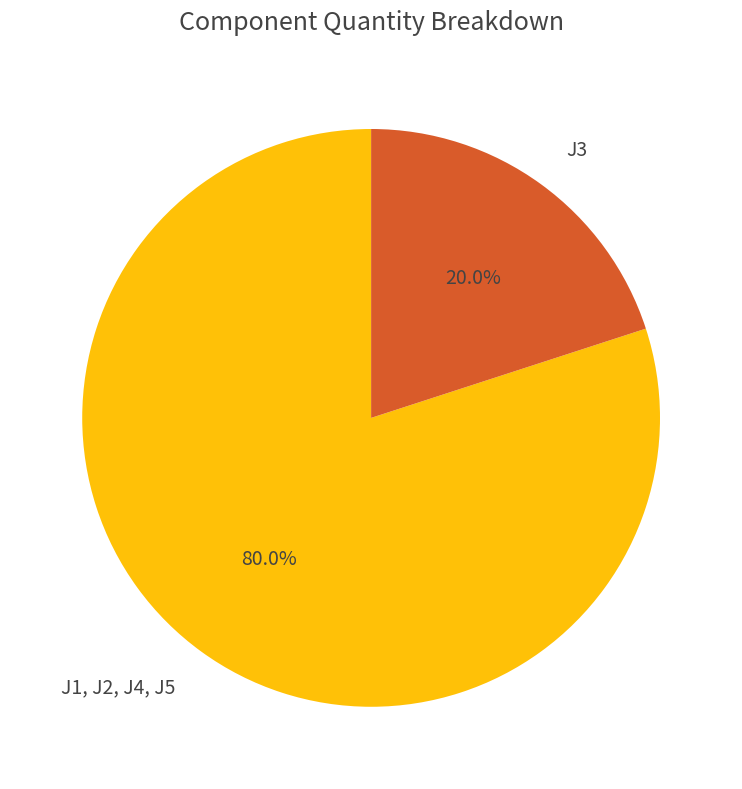

Which has a higher value, J3 or J1, J2, J4, J5?

J1, J2, J4, J5